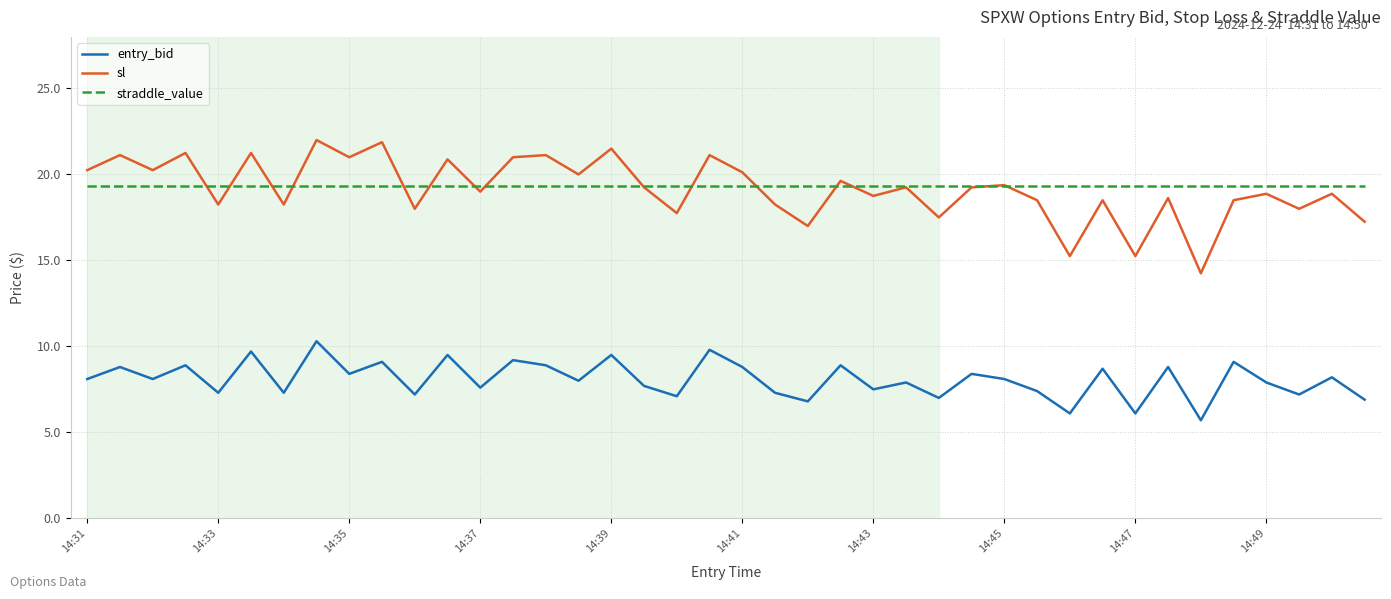

What is the highest value of the sl series?

22.0